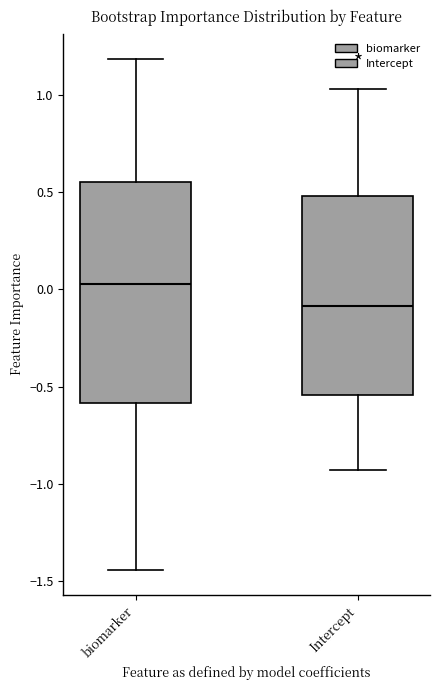

Reading left to right, transcribe this box plot: for each box, give where its median line is, the range the box spans, and where its two whiskers end, as read against the y-axis. The values are not printed on the chart, so give them approximately, as read against the axis.

biomarker: median 0.05, box -0.60 to 0.55, whiskers -1.45 to 1.20
Intercept: median -0.10, box -0.55 to 0.50, whiskers -0.95 to 1.05